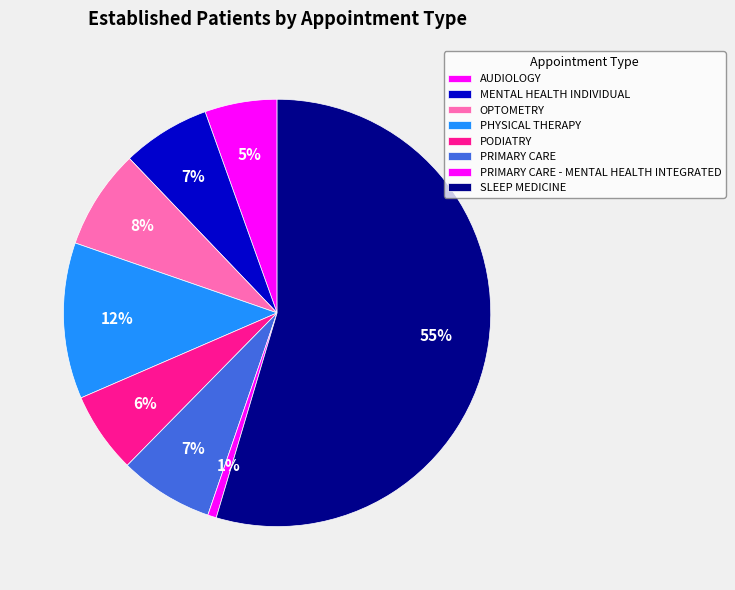

To the nearest percent, what percentage of the pie is OPTOMETRY?

8%